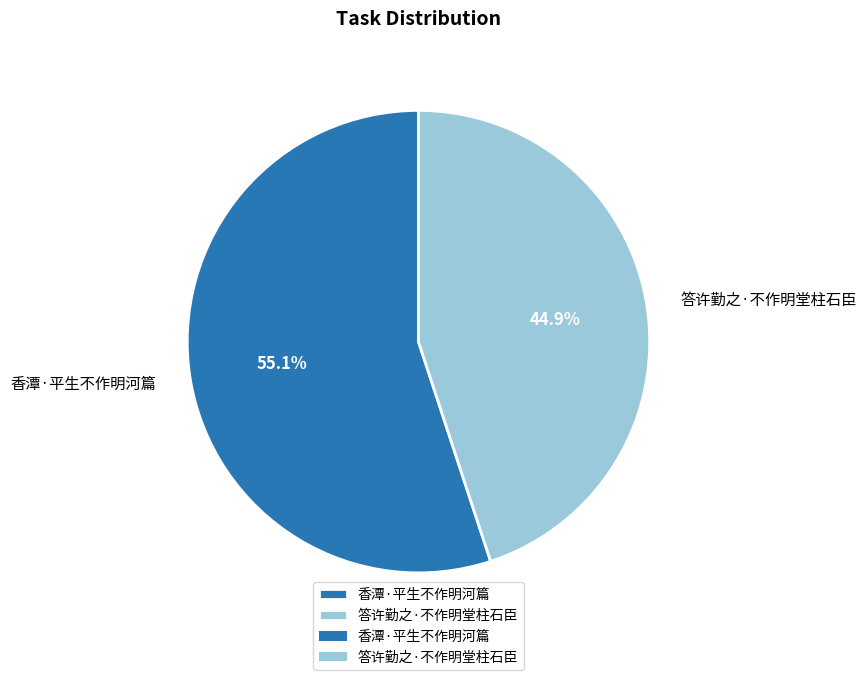

To the nearest percent, what percentage of the pie is 答许勤之·不作明堂柱石臣?

45%